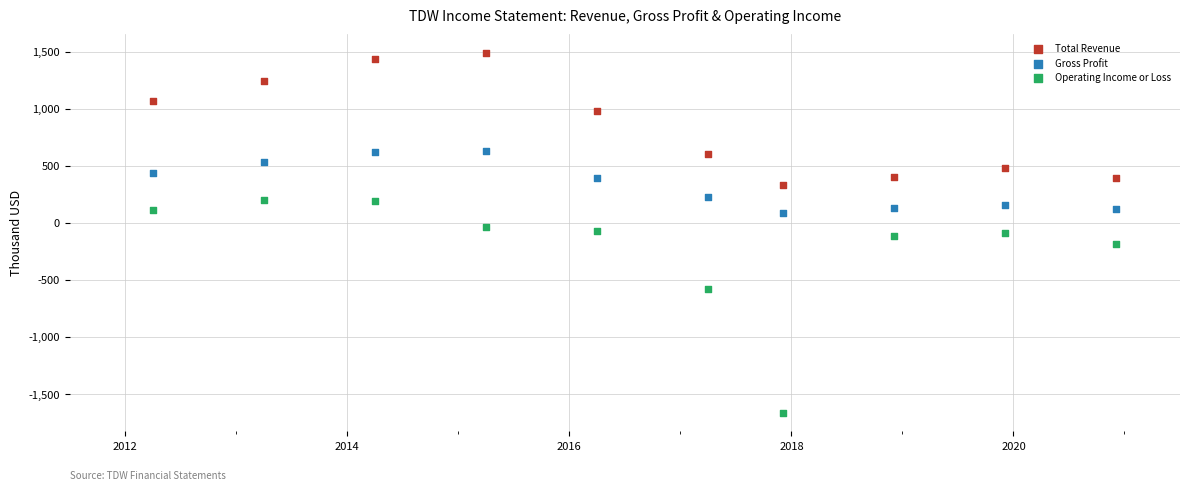

Which series contains the lowest Y value?

Operating Income or Loss